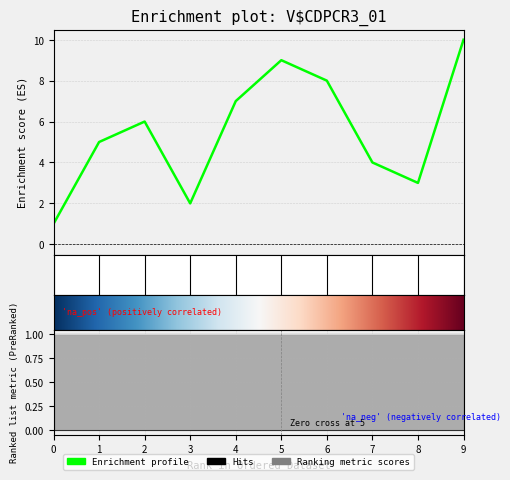

How many series are shown in this chart?

1